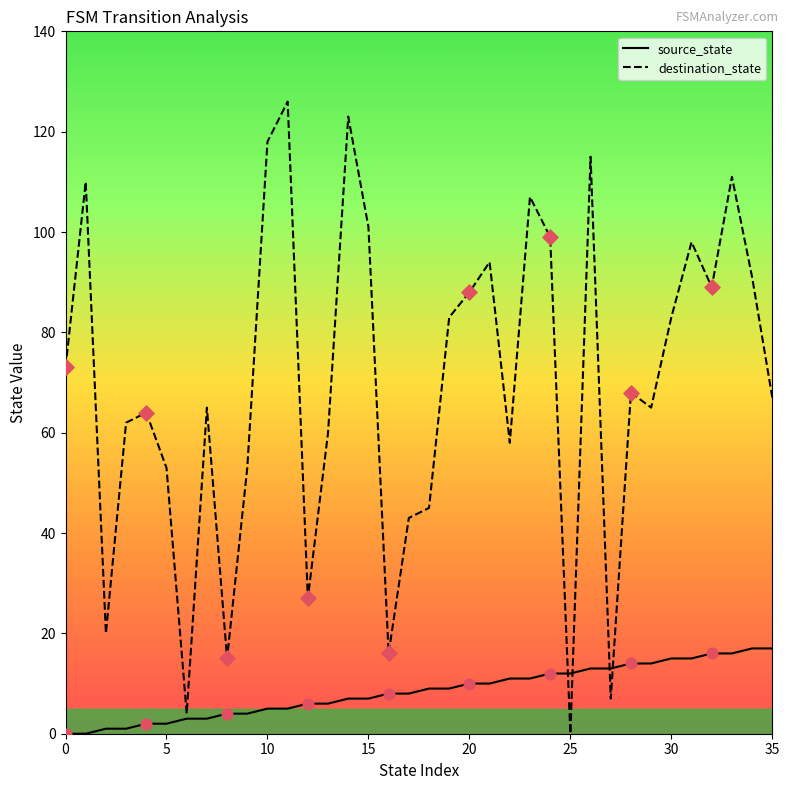

What are all the series names shown in the legend?

source_state, destination_state